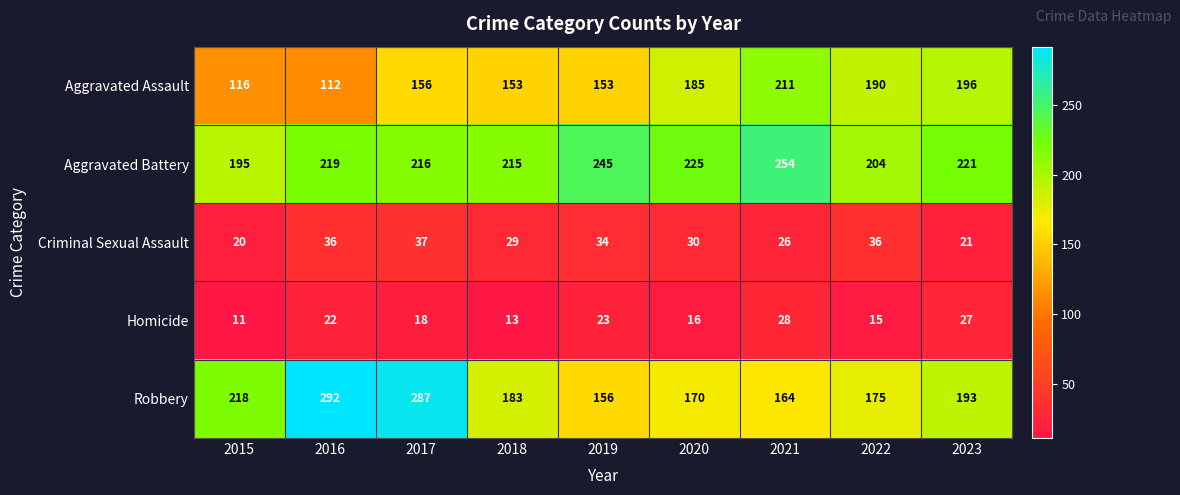

Which series has the largest total across all categories?

Aggravated Battery